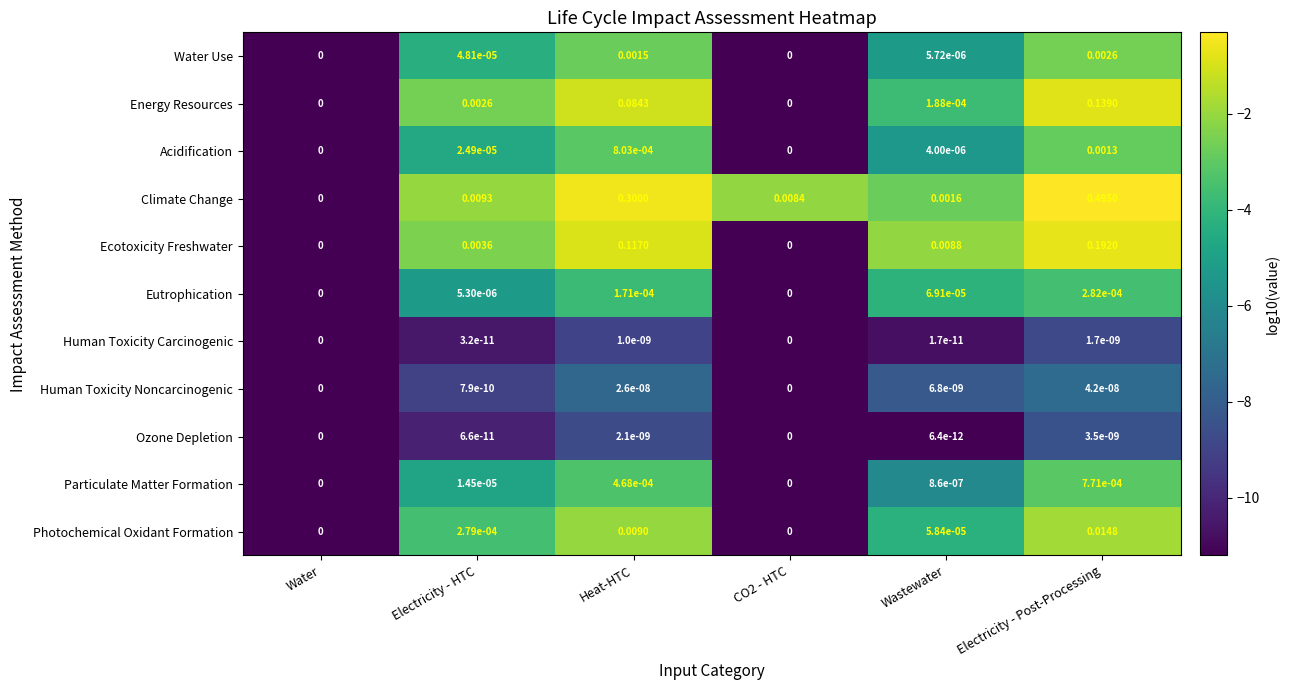

Which series changed the most between Wastewater and Electricity - Post-Processing?

Climate Change